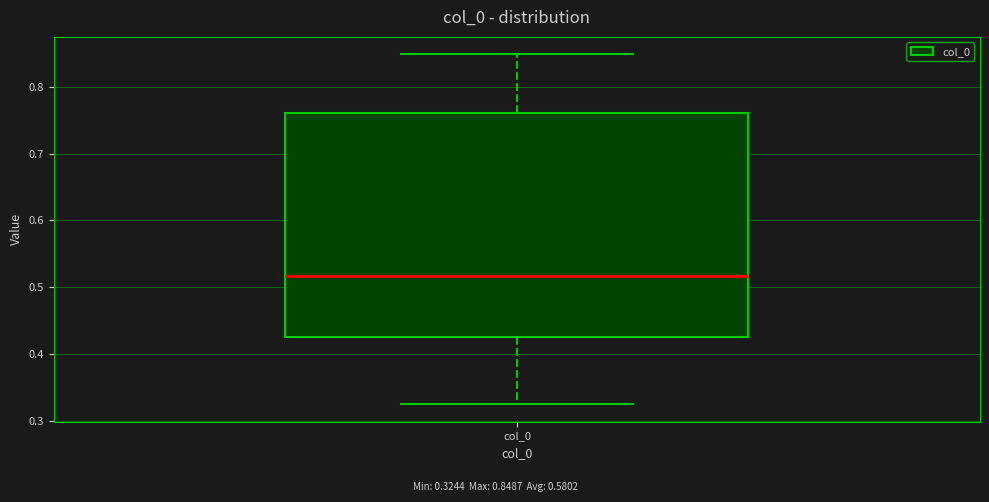

Where does the upper whisker of the box for col_0 end on the y-axis? The values are not printed on the chart, so give them approximately, as read against the axis.

0.85